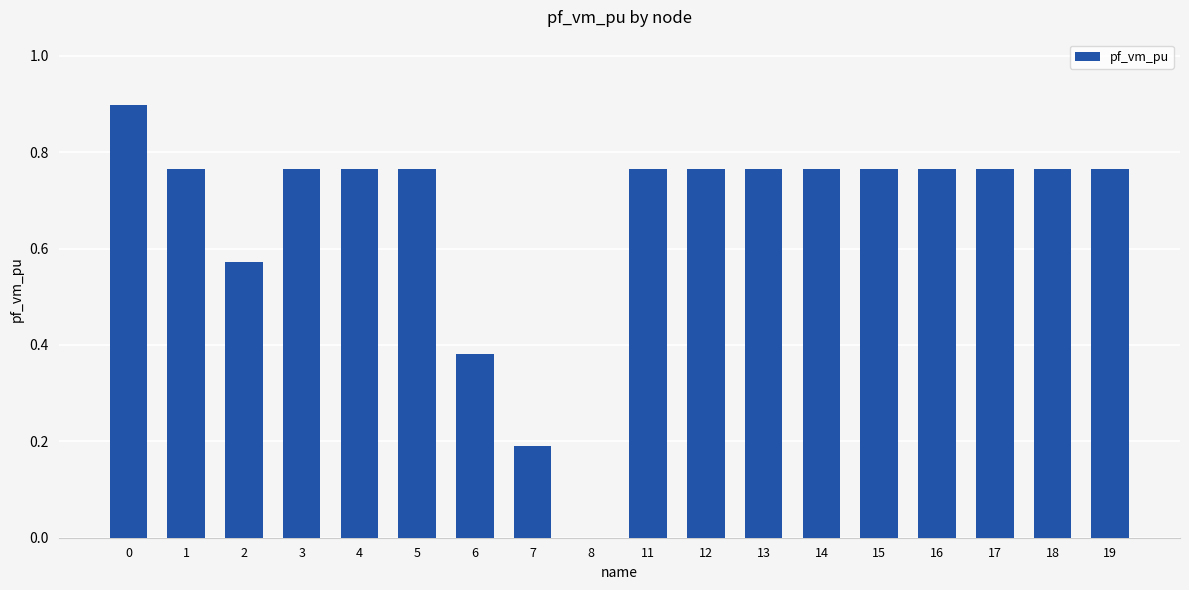

What is the change in value from 2 to 16?

+0.2